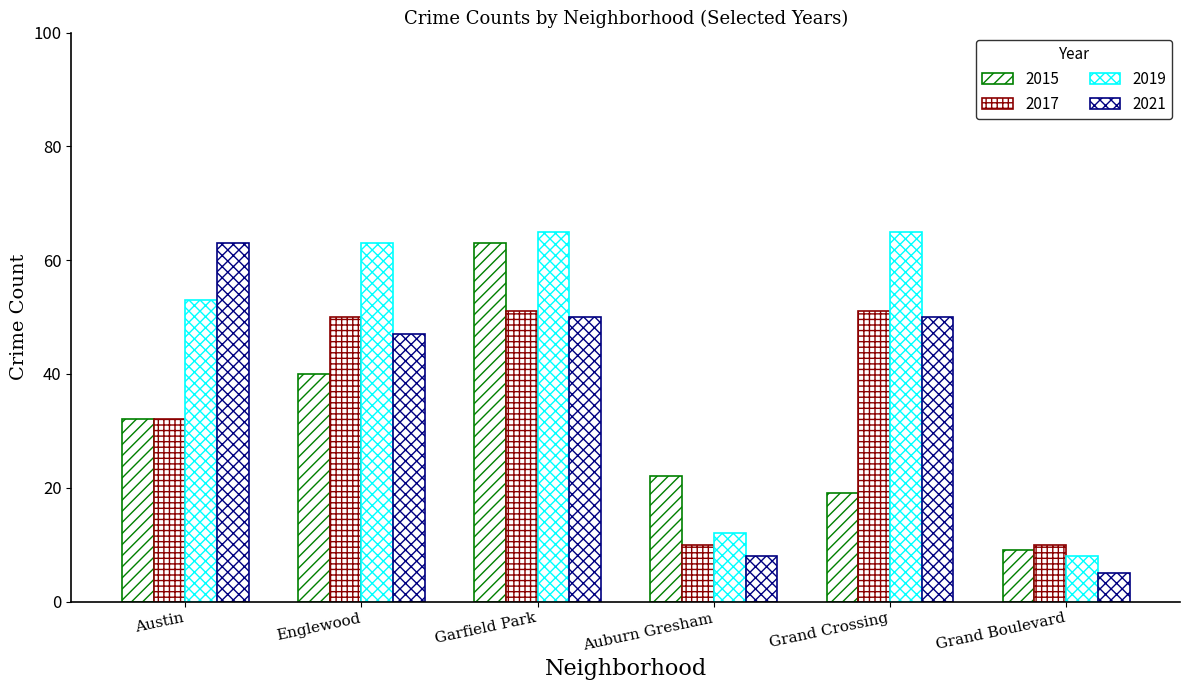

How many values in the 2021 series are below 50?

3